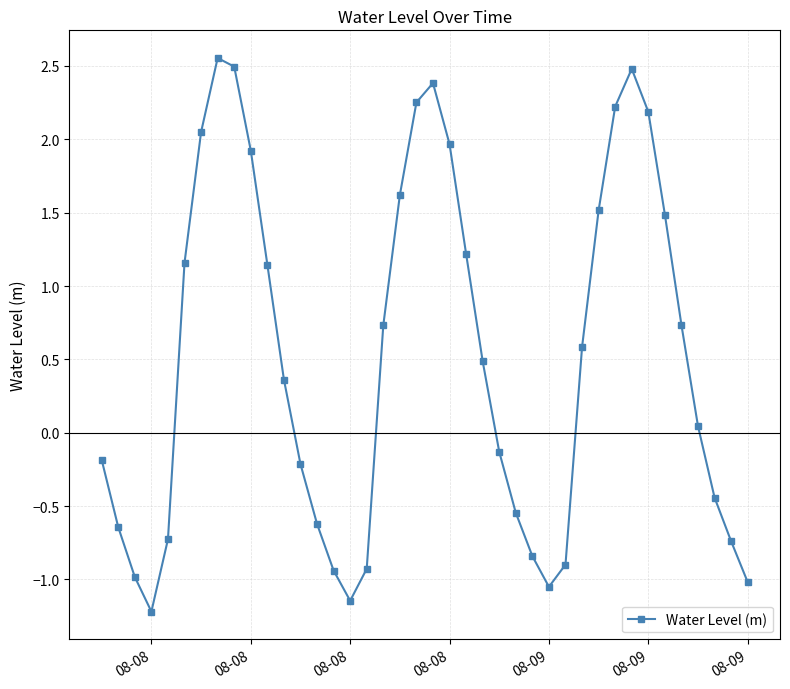

What is the difference between the second highest and second lowest values?

3.6